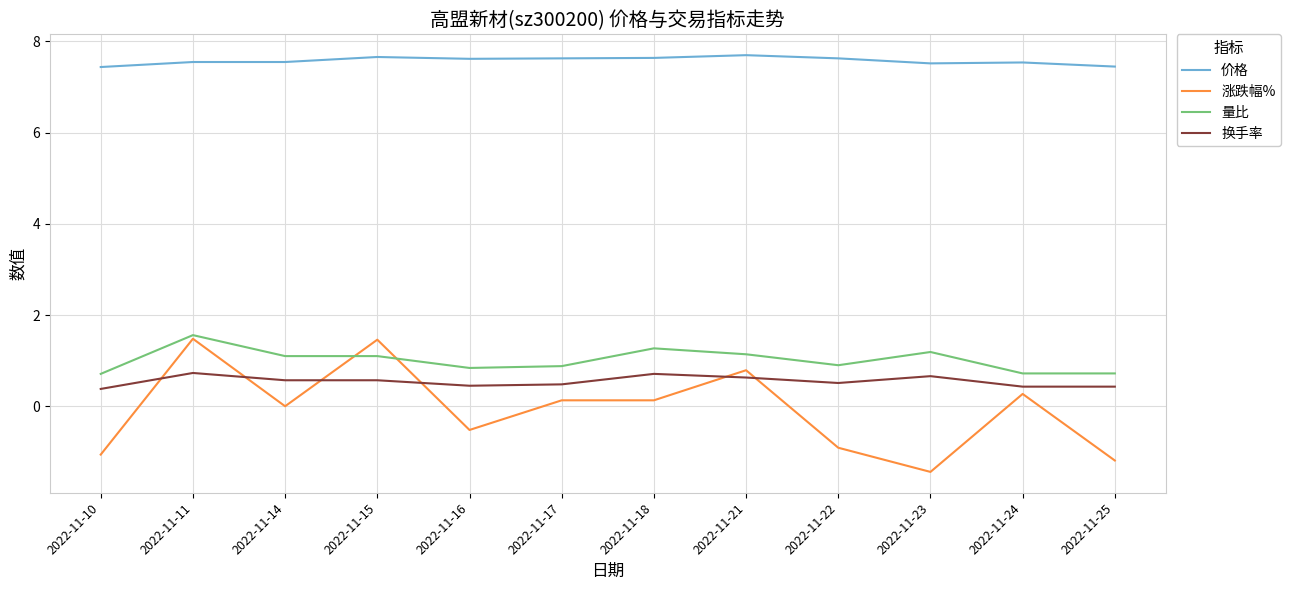

What is the spread (max minus min) of values at 2022-11-10?

8.5